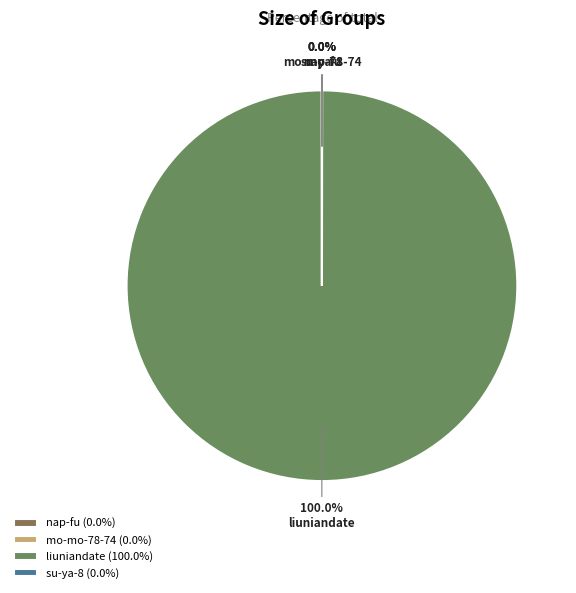

Is there a majority slice in this chart?

Yes